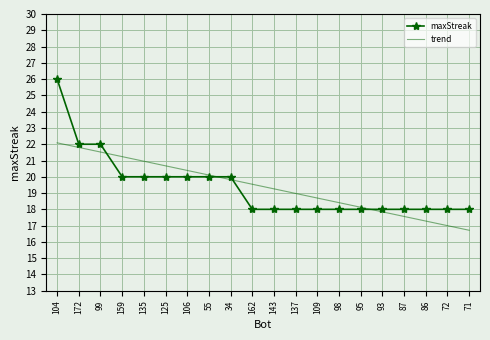

At which category is the sum across all series the highest?

104